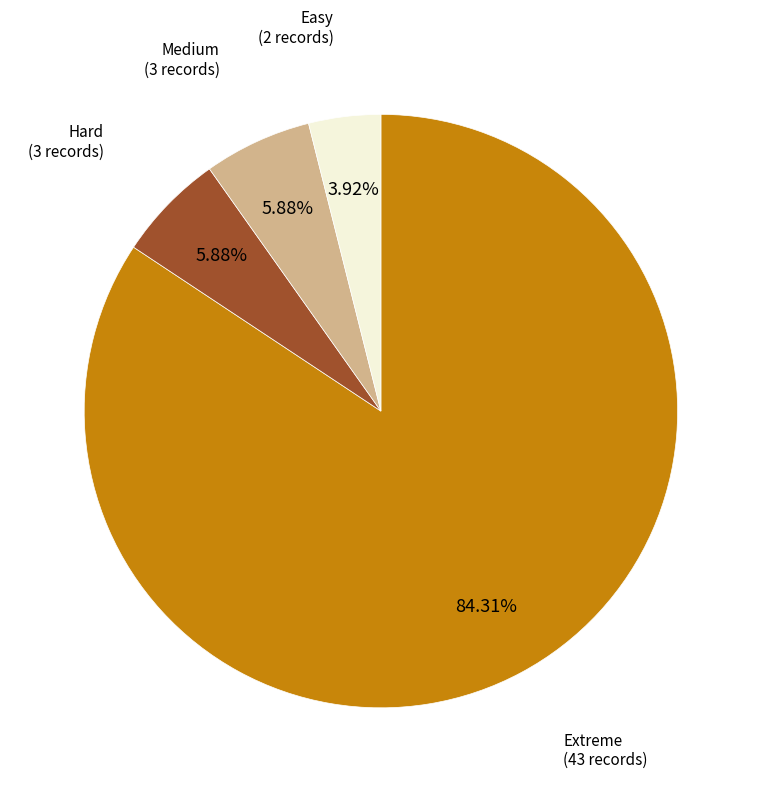

Does any single category account for the majority?

Yes